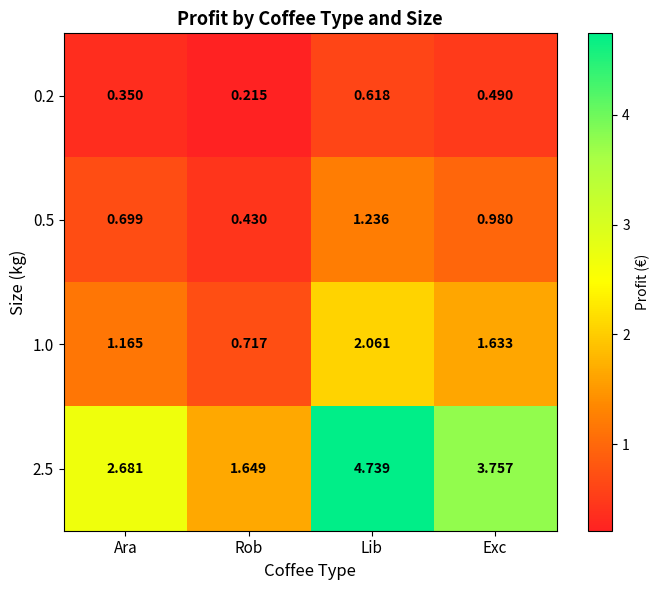

Which series has the widest spread of values?

2.5